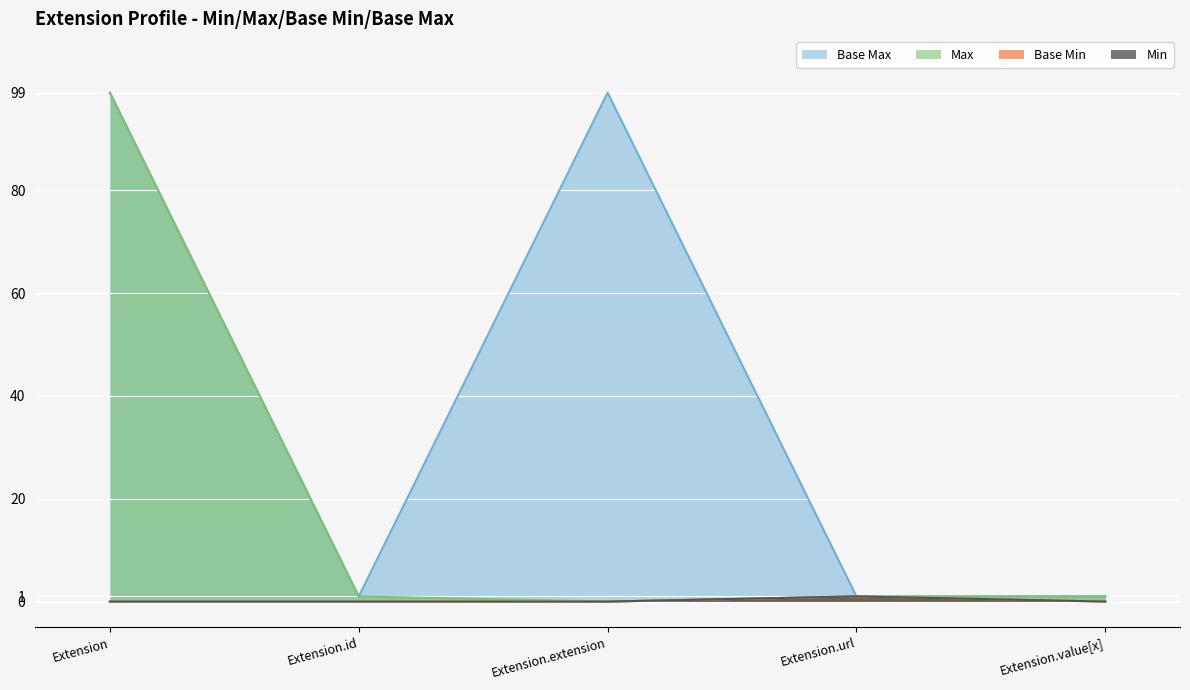

What is the difference between the highest and lowest values at Extension?

99